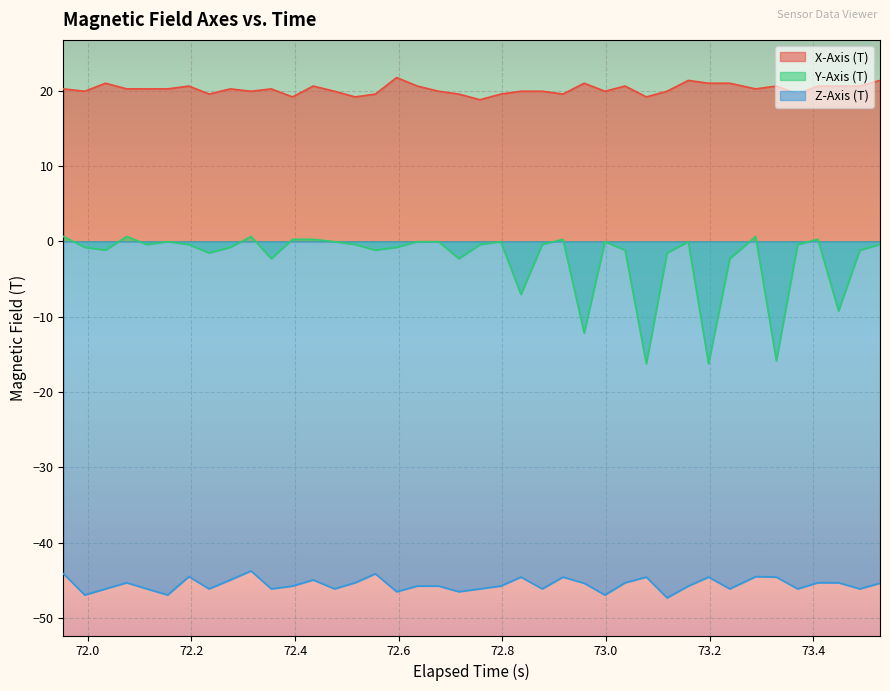

Which series has the widest spread of values?

Y-Axis (T)